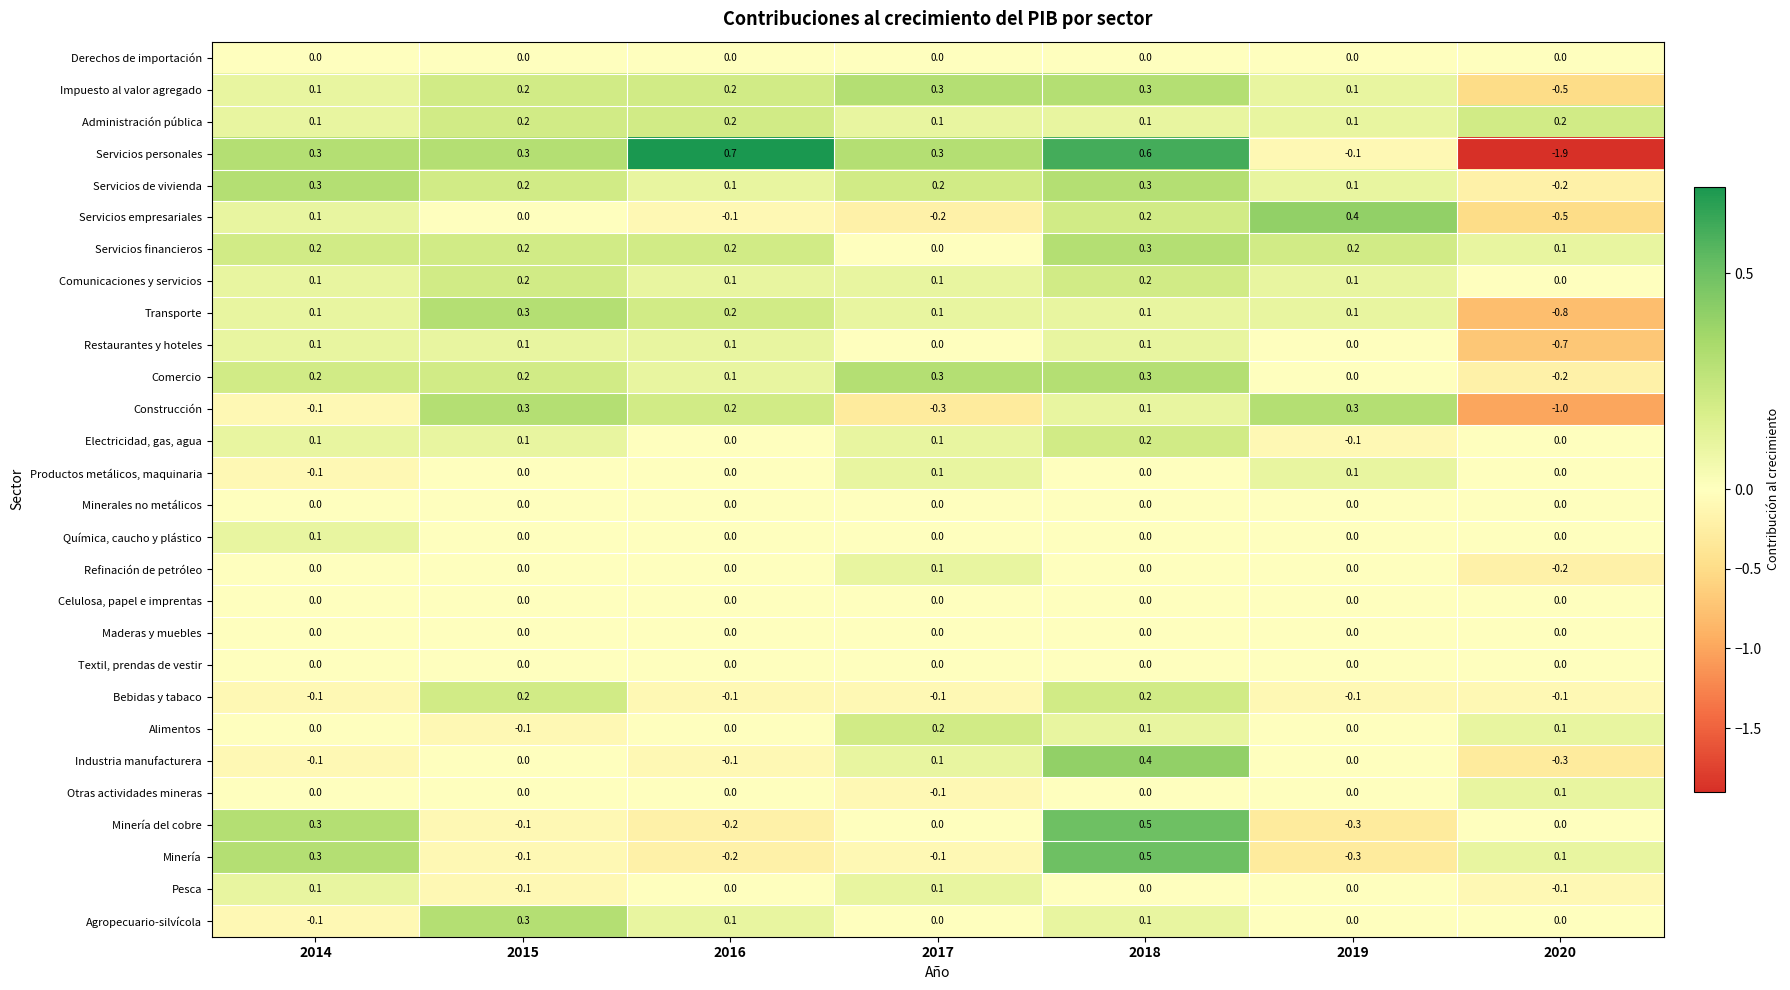

Which series changed the most between 2014 and 2020?

Servicios personales